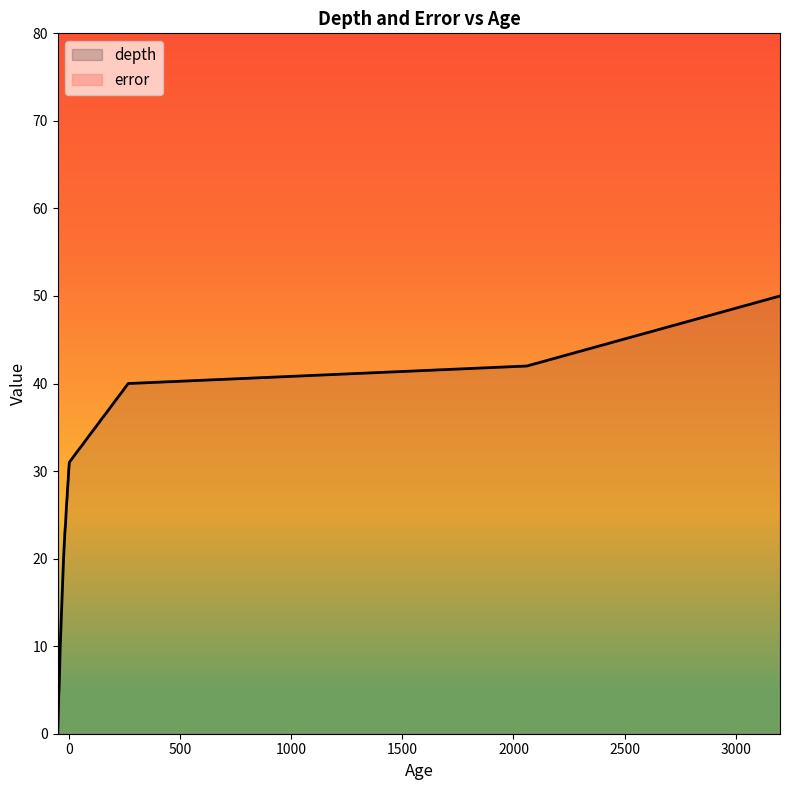

What is the maximum value for depth?

50.0